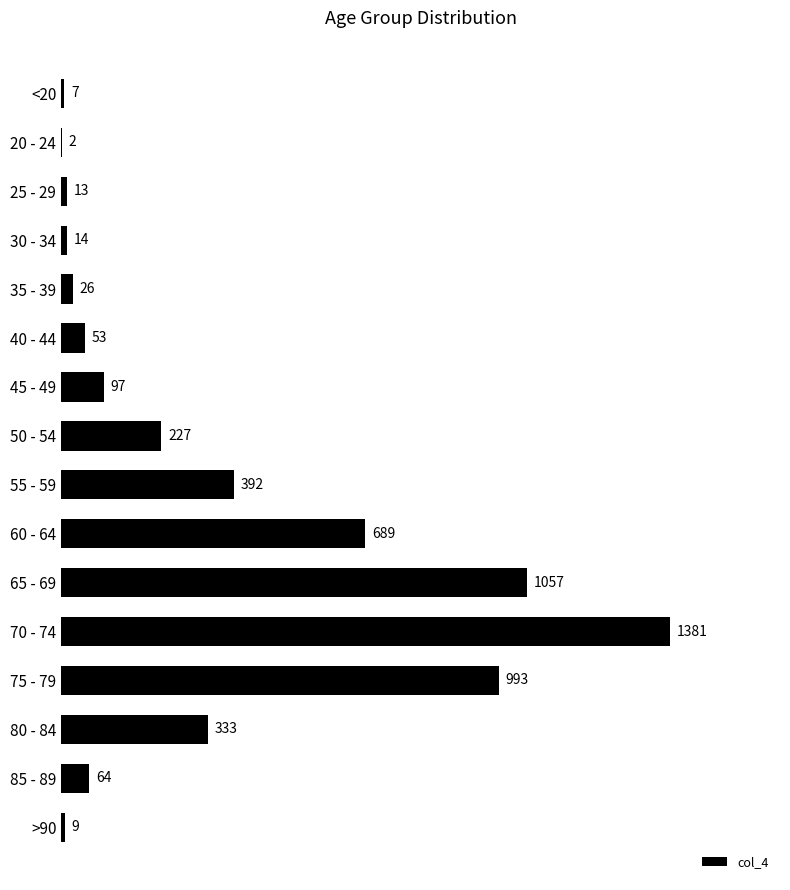

What is the greatest value displayed?

1381